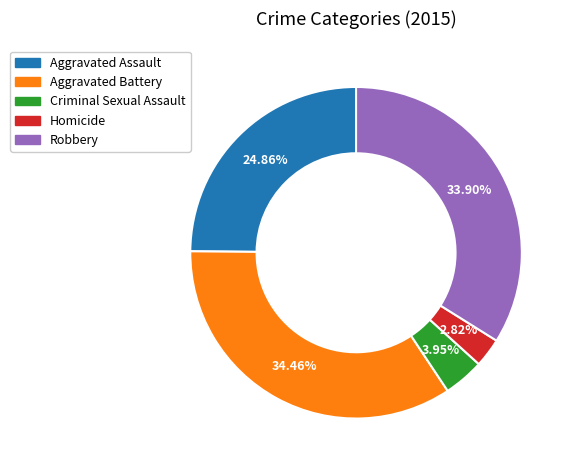

What is the ratio of the value at Criminal Sexual Assault to the value at Homicide?

1.4